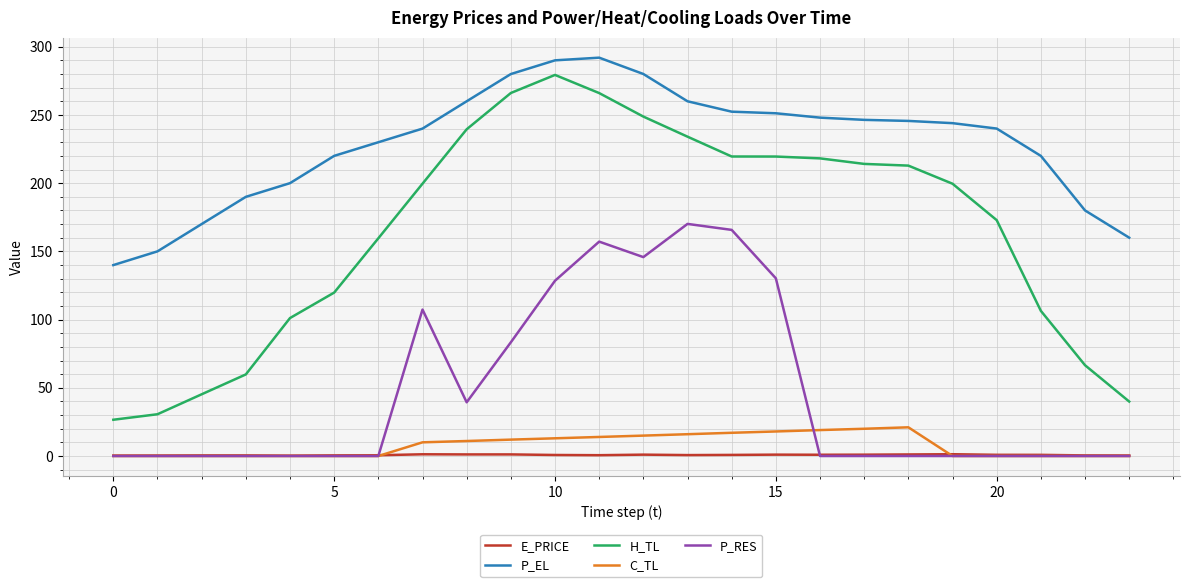

Which series has the largest total across all categories?

P_EL